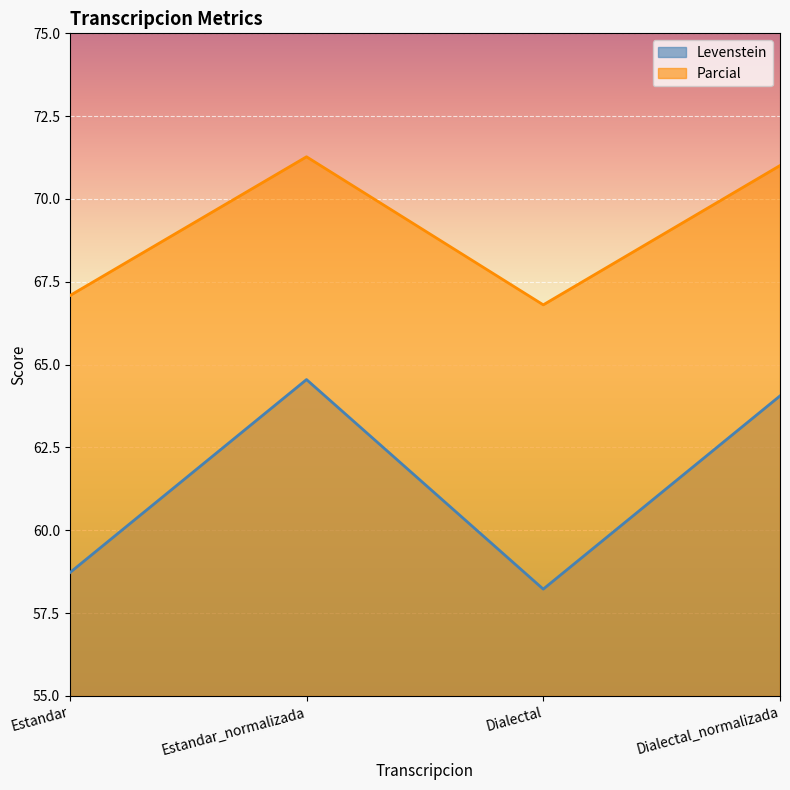

What is the value of the Parcial point at the 4th from the left?

71.0